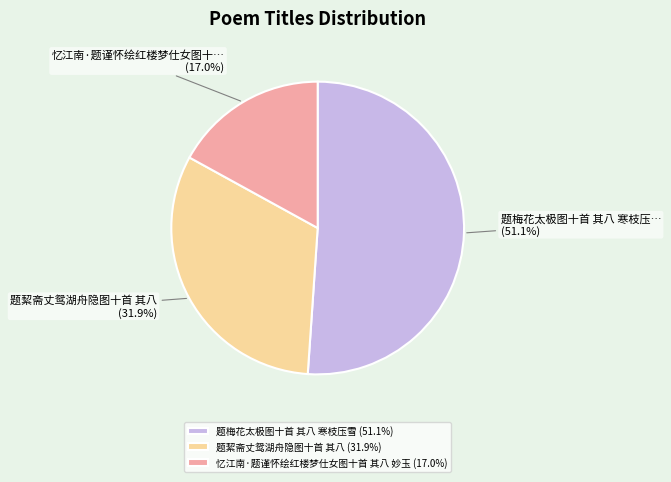

Is there a majority slice in this chart?

Yes